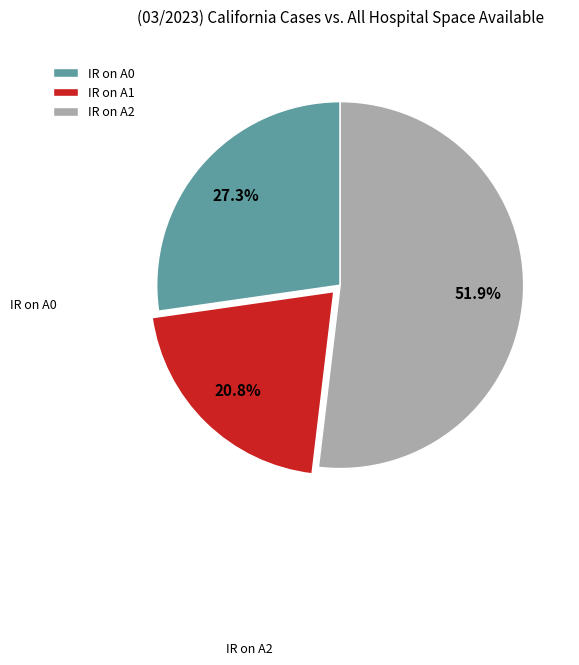

Count the number of slices in the pie.

3